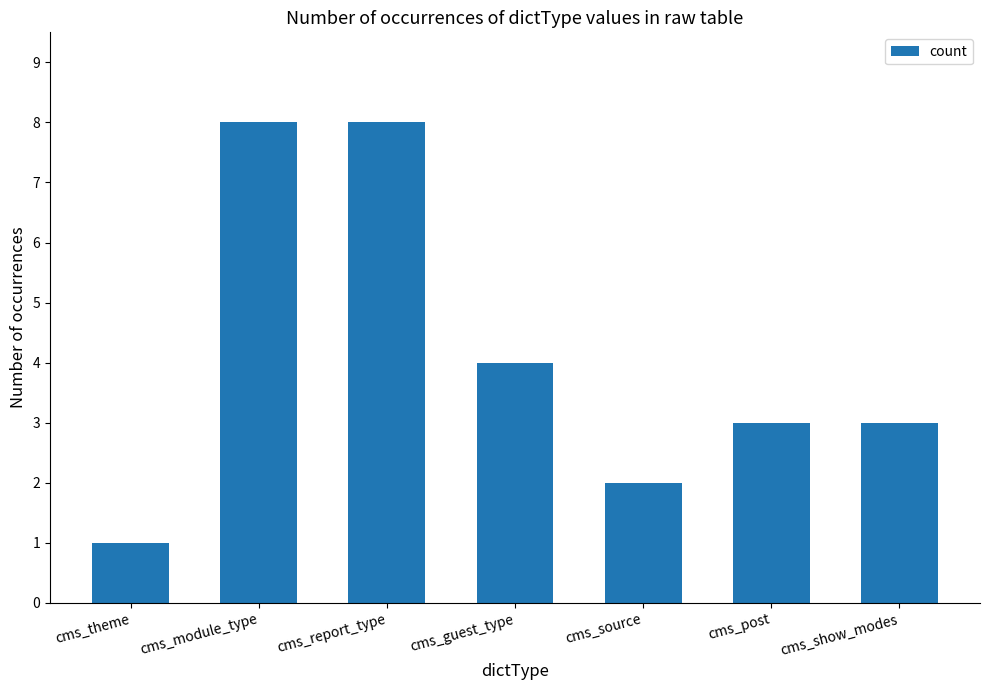

What is the difference between the values at cms_module_type and cms_guest_type?

4